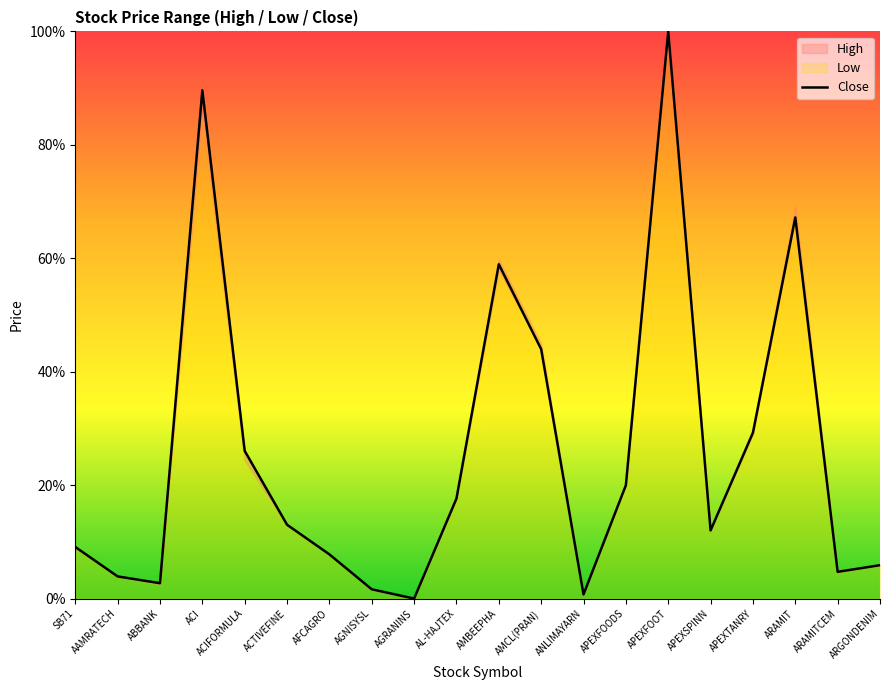

What is the change in value from ACI to AGNISYSL?

-88.0